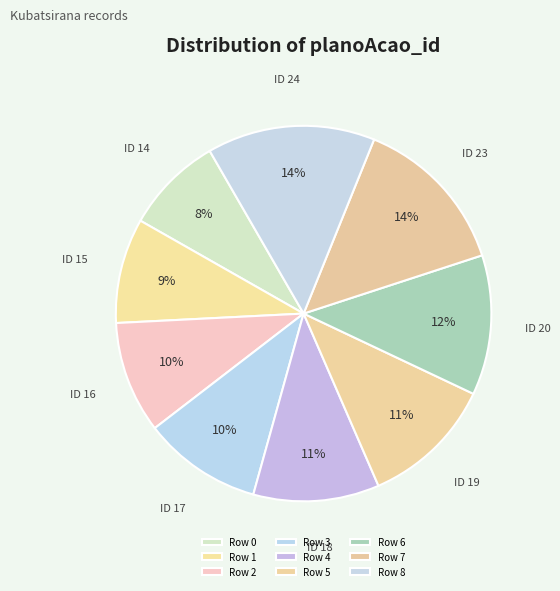

To the nearest percent, what portion does Row 2 represent?

10%